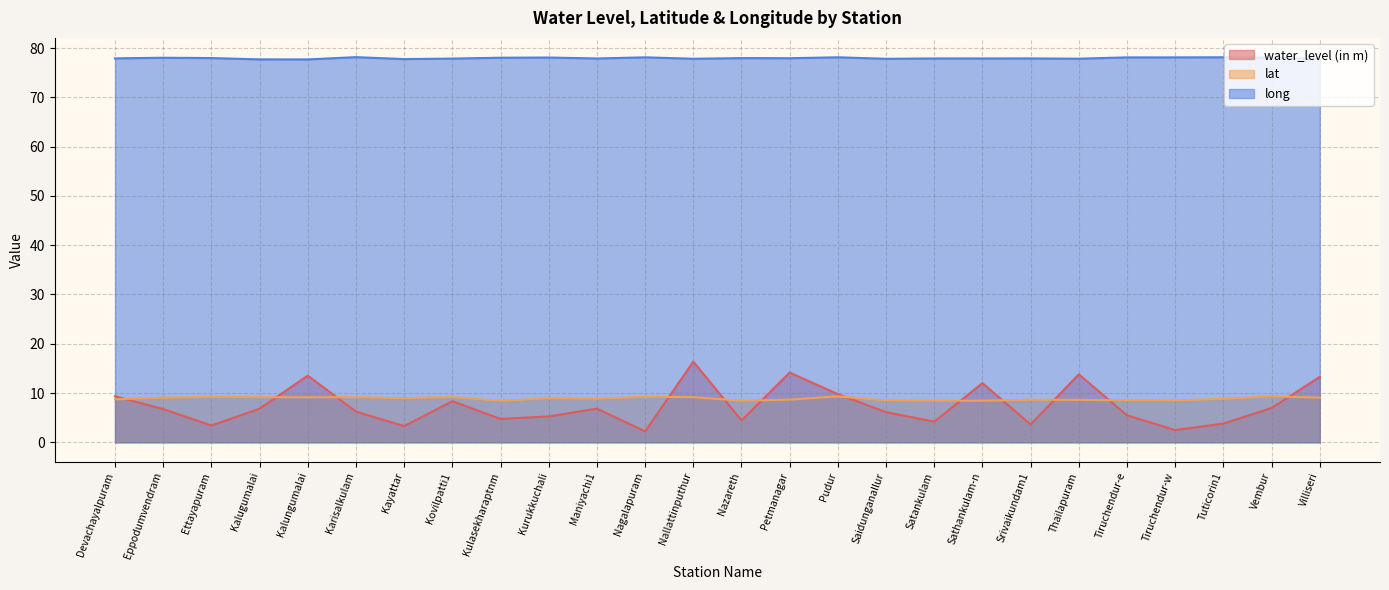

Reading left to right, list all the values displayed in this chart.

water_level (in m): Devachayalpuram=9.3	Eppodumvendram=6.8	Ettayapuram=3.4	Kalugumalai=6.8	Kalungumalai=13.5	Karisalkulam=6.2	Kayattar=3.3	Kovilpatti1=8.3	Kulasekharaptnm=4.7	Kurukkuchali=5.2	Maniyachi1=6.8	Nagalapuram=2.2	Nallattinputhur=16.4	Nazareth=4.4	Petmanagar=14.2	Pudur=9.8	Saidunganallur=6.1	Satankulam=4.2	Sathankulam-n=12.0	Srivaikundam1=3.6	Thailapuram=13.8	Tiruchendur-e=5.5	Tiruchendur-w=2.5	Tuticorin1=3.8	Vembur=7.0	Villiseri=13.3
lat: Devachayalpuram=8.7	Eppodumvendram=9.0	Ettayapuram=9.2	Kalugumalai=9.1	Kalungumalai=9.1	Karisalkulam=9.2	Kayattar=8.9	Kovilpatti1=9.2	Kulasekharaptnm=8.4	Kurukkuchali=8.9	Maniyachi1=8.8	Nagalapuram=9.2	Nallattinputhur=9.2	Nazareth=8.4	Petmanagar=8.7	Pudur=9.3	Saidunganallur=8.5	Satankulam=8.4	Sathankulam-n=8.4	Srivaikundam1=8.6	Thailapuram=8.6	Tiruchendur-e=8.5	Tiruchendur-w=8.5	Tuticorin1=8.8	Vembur=9.3	Villiseri=9.1
long: Devachayalpuram=77.9	Eppodumvendram=78.0	Ettayapuram=78.0	Kalugumalai=77.7	Kalungumalai=77.7	Karisalkulam=78.2	Kayattar=77.8	Kovilpatti1=77.9	Kulasekharaptnm=78.1	Kurukkuchali=78.1	Maniyachi1=77.9	Nagalapuram=78.1	Nallattinputhur=77.8	Nazareth=78.0	Petmanagar=78.0	Pudur=78.1	Saidunganallur=77.8	Satankulam=77.9	Sathankulam-n=77.9	Srivaikundam1=77.9	Thailapuram=77.8	Tiruchendur-e=78.1	Tiruchendur-w=78.1	Tuticorin1=78.1	Vembur=78.1	Villiseri=77.8